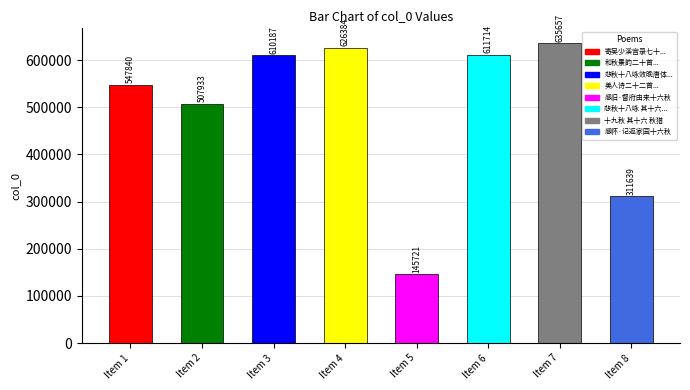

What is the change in value from Item 2 to Item 8?

-196294